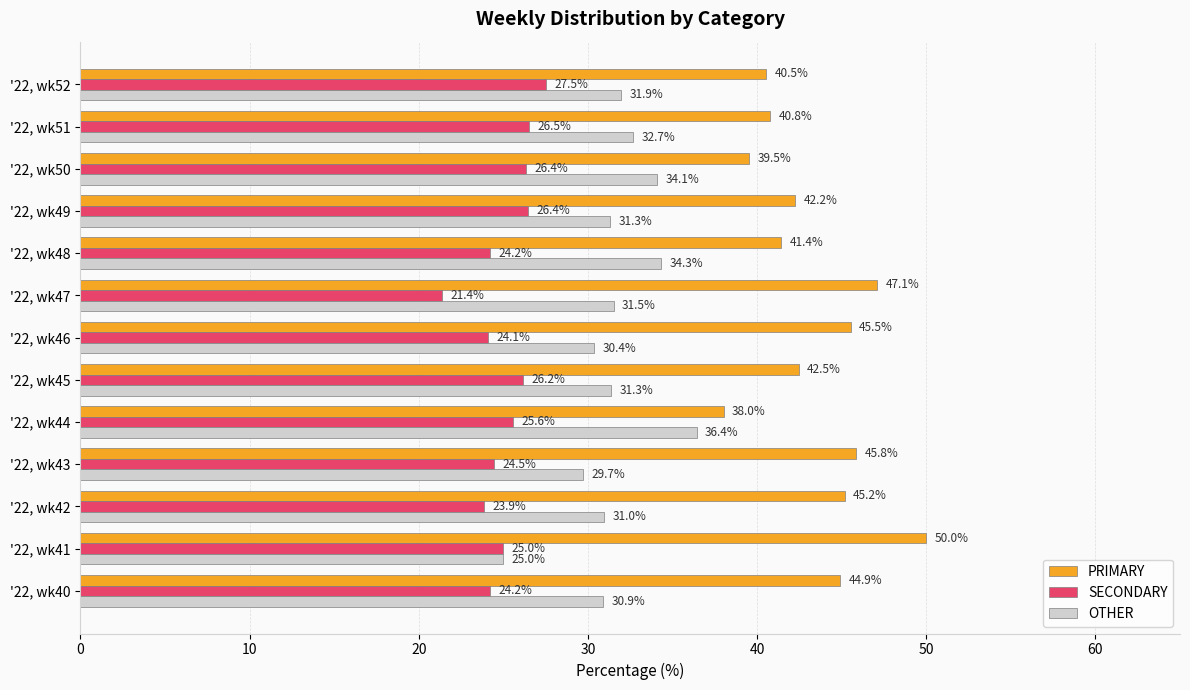

Is the value of OTHER at '22, wk41 greater than the value of SECONDARY at '22, wk49?

No